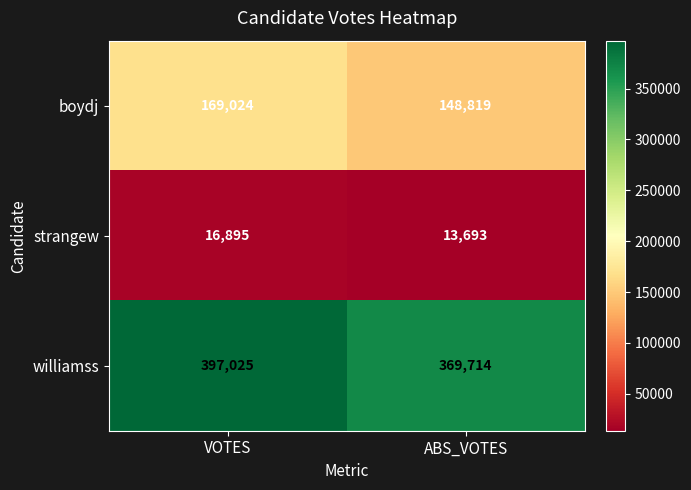

Count the number of data series in this chart.

3